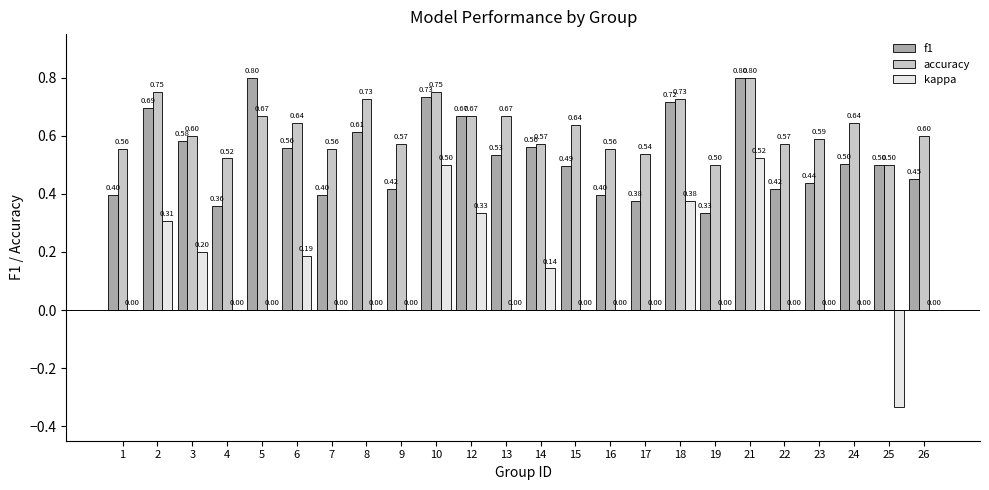

Is the value of f1 at 15 greater than the value of accuracy at 10?

No